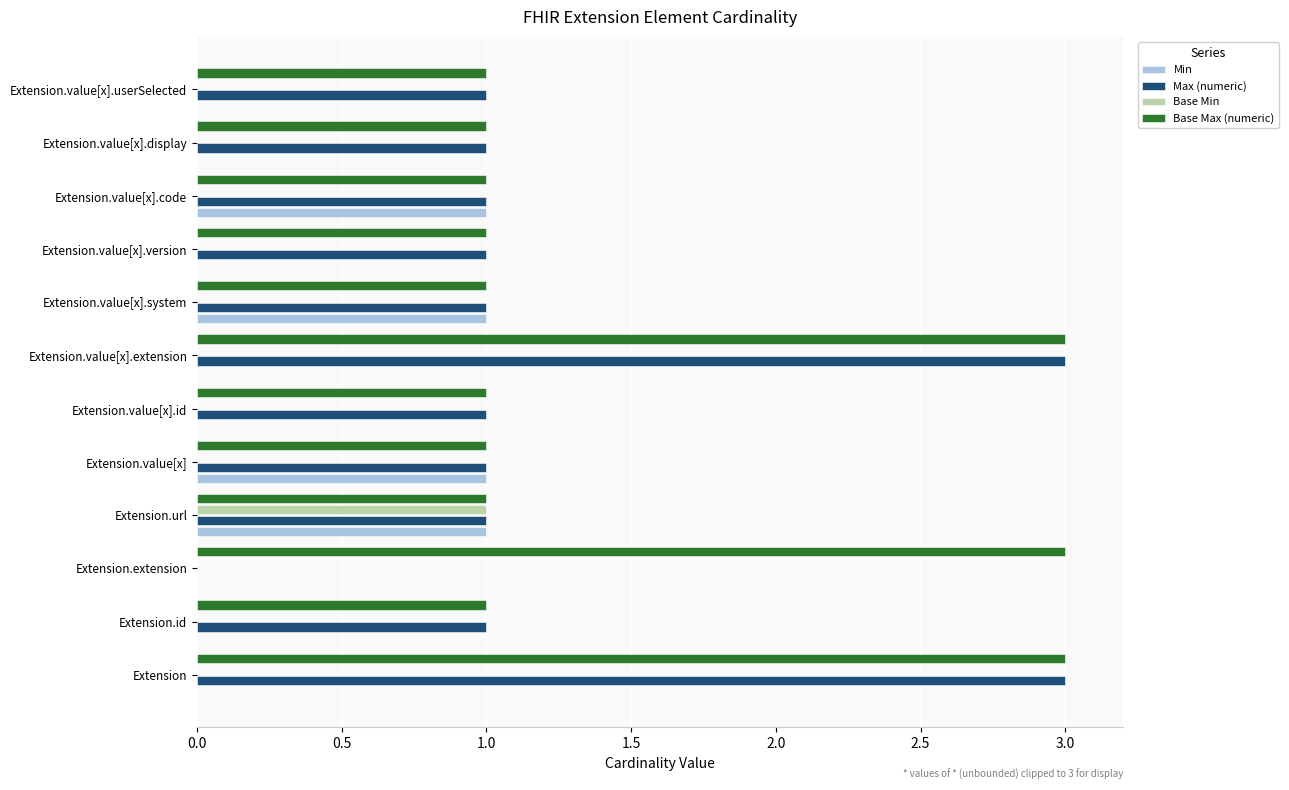

What is the sum of all Min values?

4